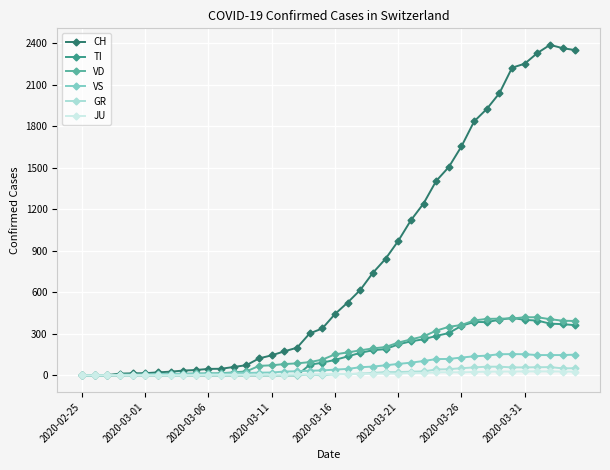

Which series has the widest spread of values?

CH